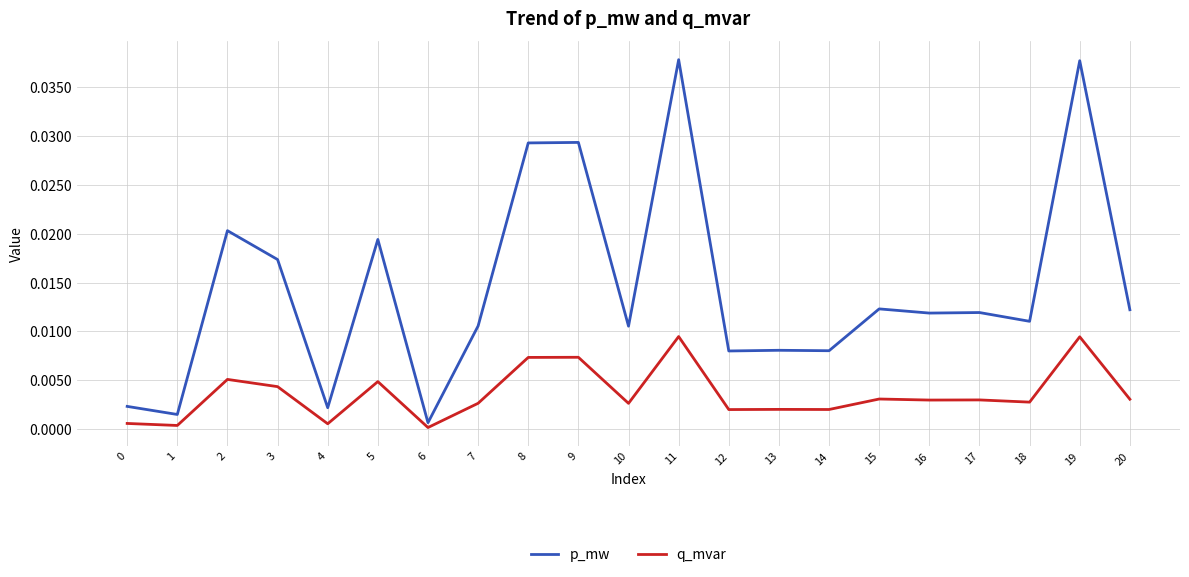

Which series has the largest total across all categories?

p_mw